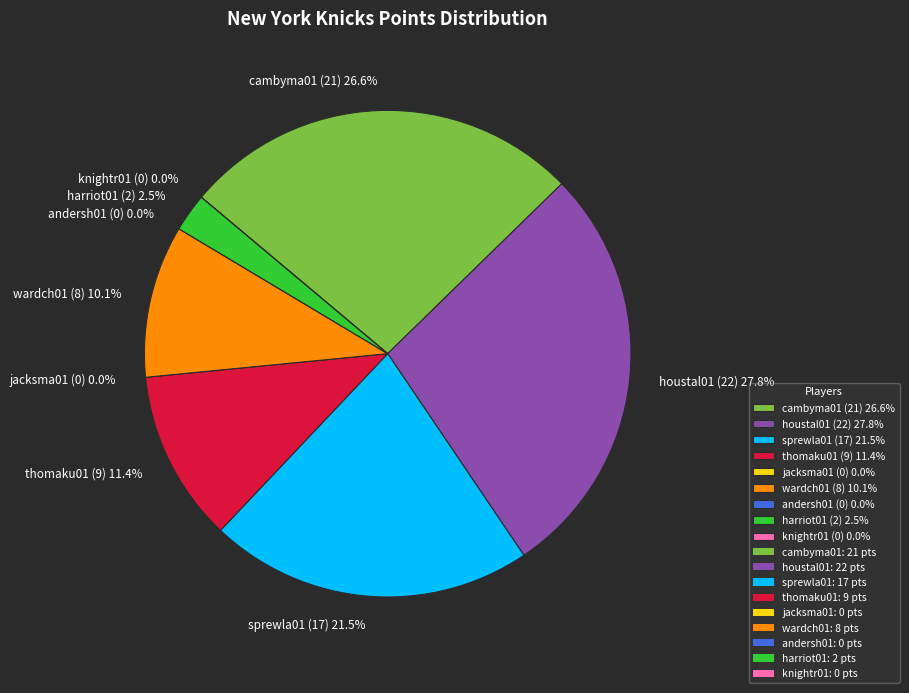

Does any single category account for the majority?

No